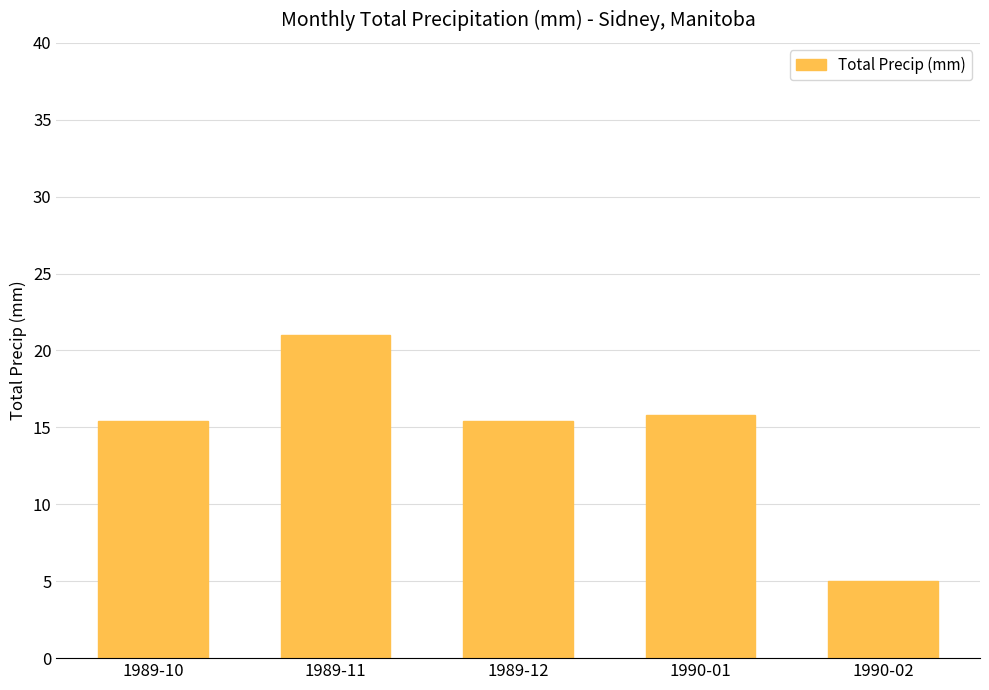

Which label corresponds to the smallest value in the chart?

1990-02